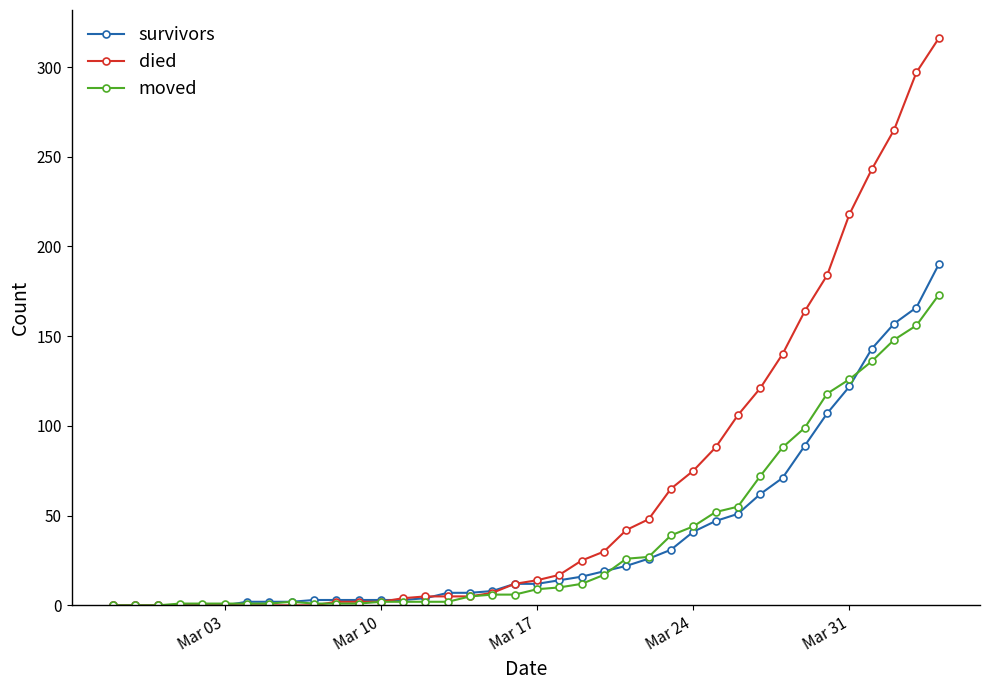

Which series ends up on top after the final intersection of survivors and moved?

survivors